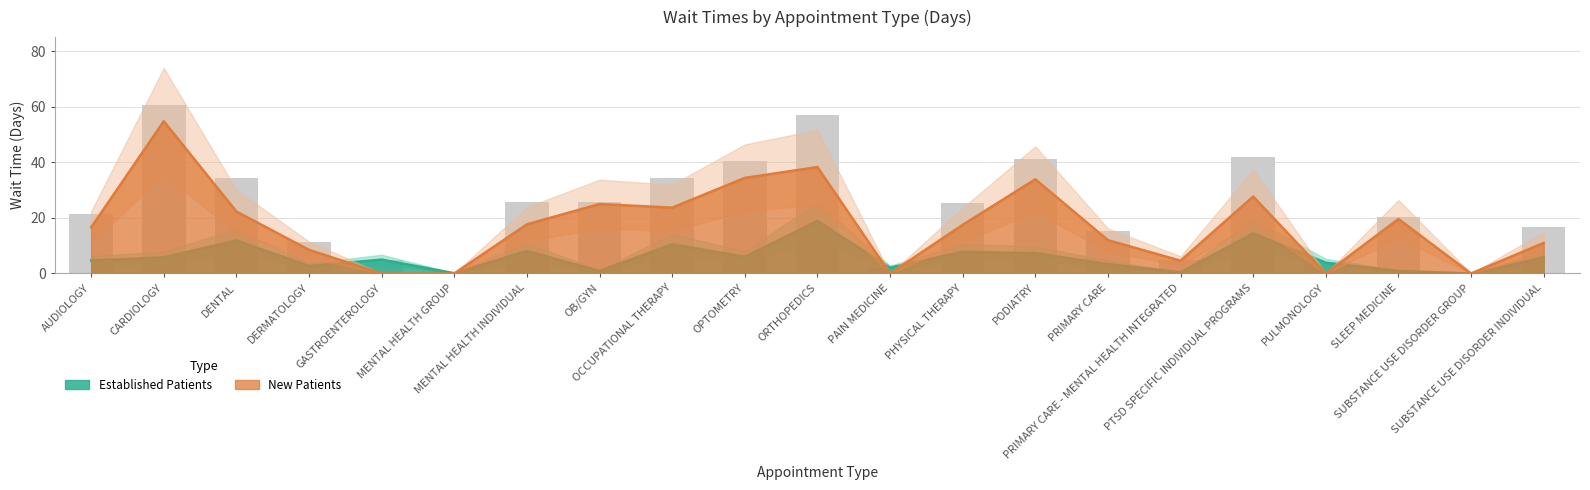

Which category has the highest value across all series?

CARDIOLOGY